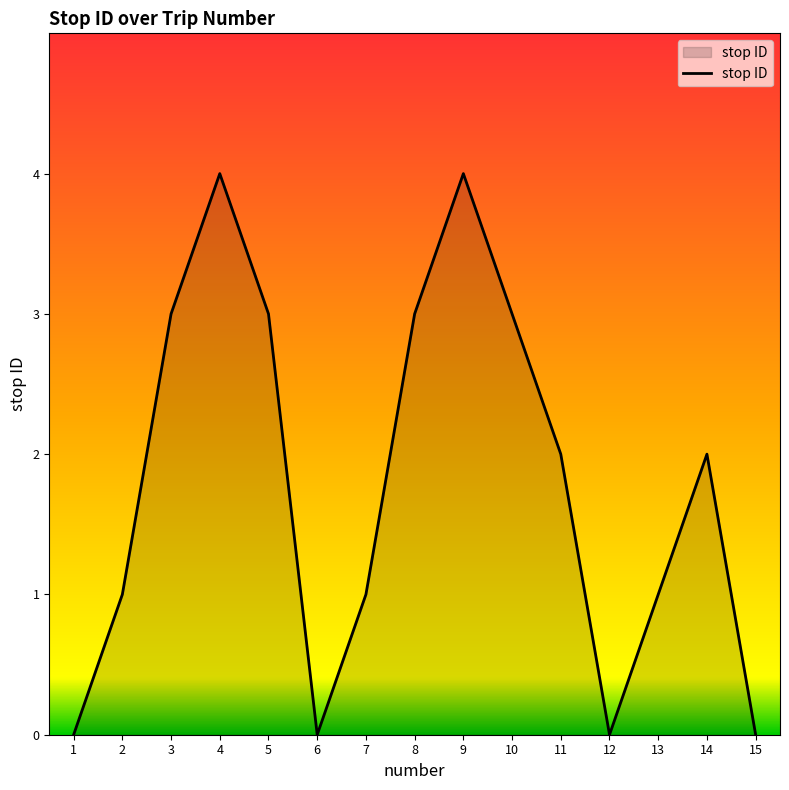

The chart shows a value of 0 at 15. True or false?

True